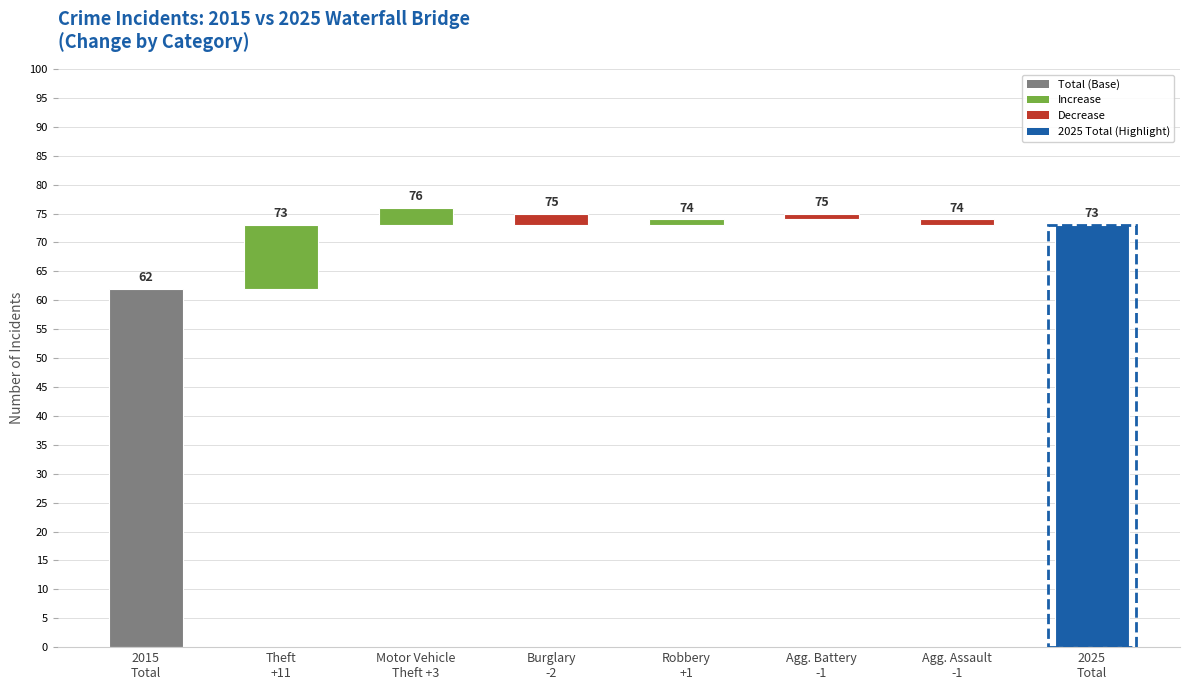

What is the difference between the maximum and second lowest values in the Theft series?

17